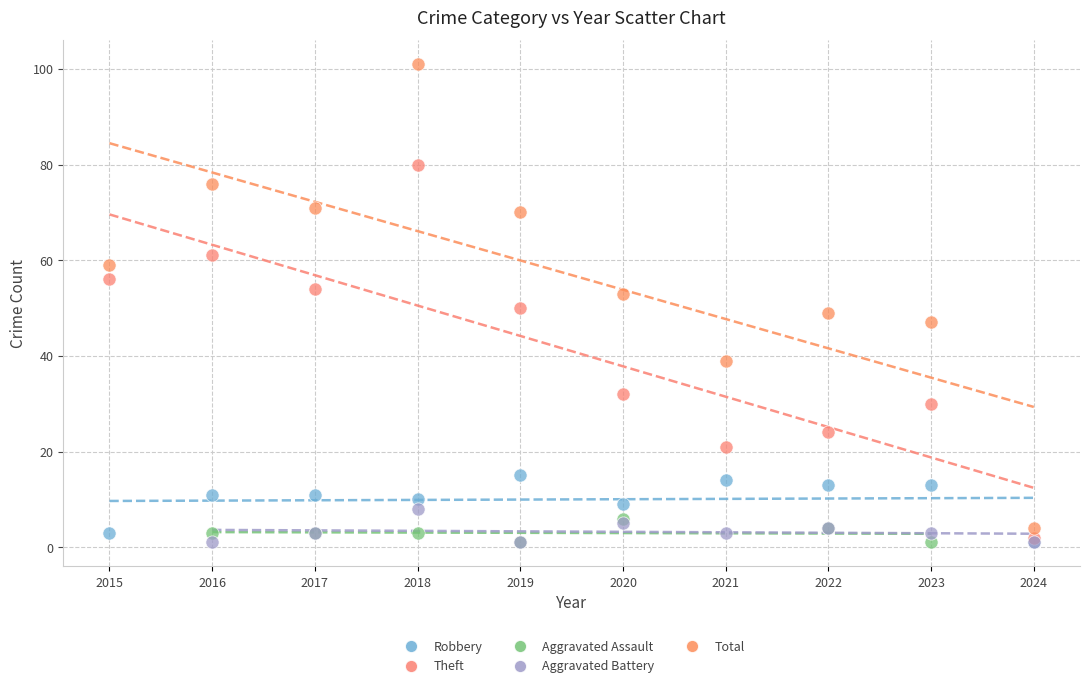

Which series has the largest Y range (max minus min)?

Total